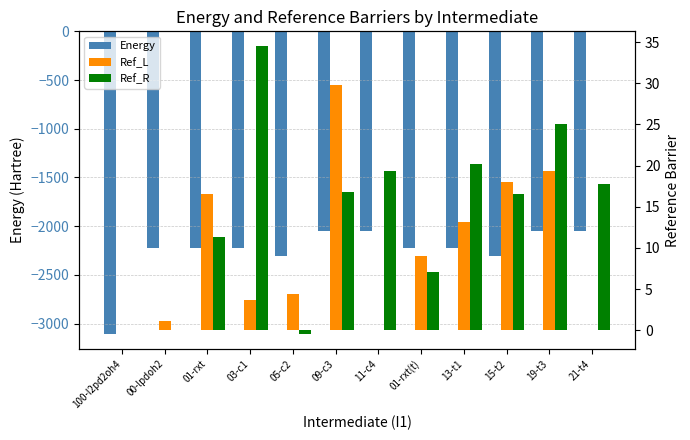

Reading right to left, what are all the values shown in this chart?

Energy: 21-t4=-2051.8	19-t3=-2051.7	15-t2=-2304.0	13-t1=-2227.6	01-rxt(t)=-2227.6	11-c4=-2051.8	09-c3=-2051.7	05-c2=-2304.1	03-c1=-2227.6	01-rxt=-2227.6	00-lpdoh2=-2227.7	100-l2pd2oh4=-3104.3
Ref_L: 21-t4=0.0	19-t3=19.4	15-t2=18.0	13-t1=13.2	01-rxt(t)=9.0	11-c4=0.0	09-c3=29.8	05-c2=4.5	03-c1=3.7	01-rxt=16.6	00-lpdoh2=1.1	100-l2pd2oh4=0.0
Ref_R: 21-t4=17.7	19-t3=25.1	15-t2=16.5	13-t1=20.2	01-rxt(t)=7.1	11-c4=19.3	09-c3=16.8	05-c2=-0.5	03-c1=34.6	01-rxt=11.3	00-lpdoh2=0.0	100-l2pd2oh4=0.0